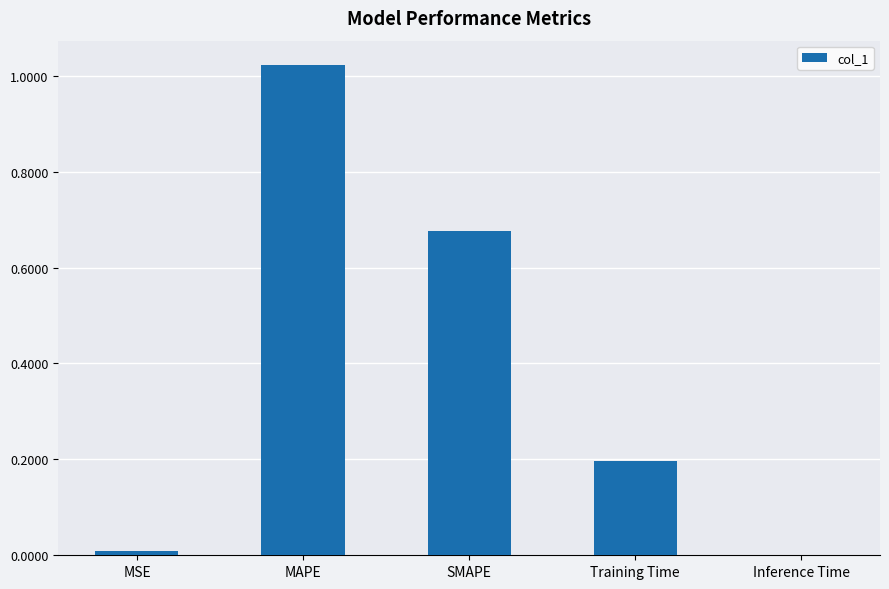

Which label corresponds to the largest value in the chart?

MAPE